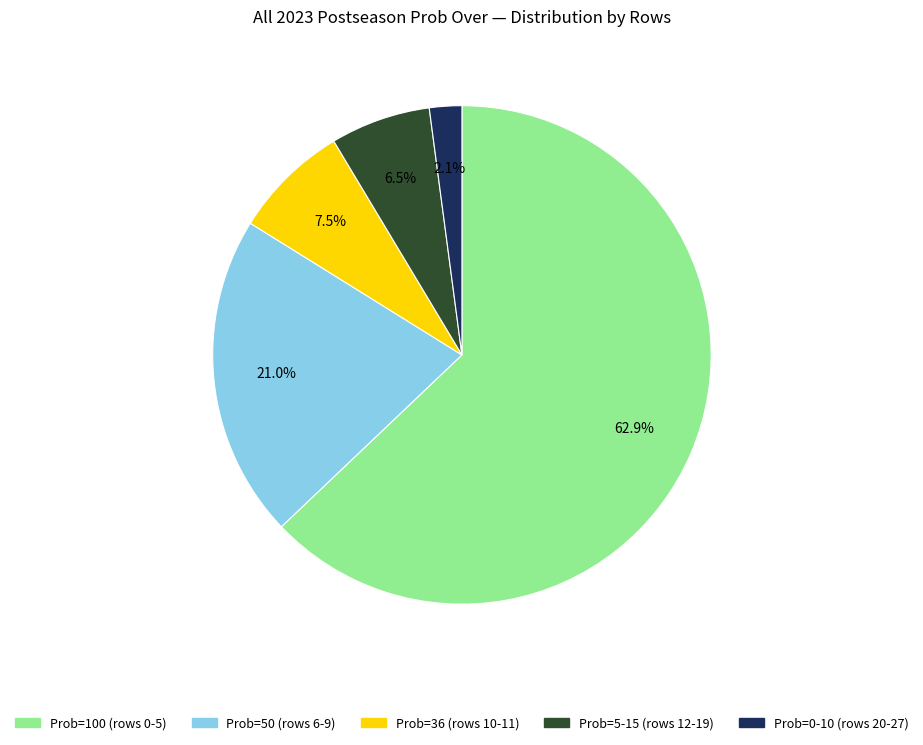

Does any single category account for the majority?

Yes